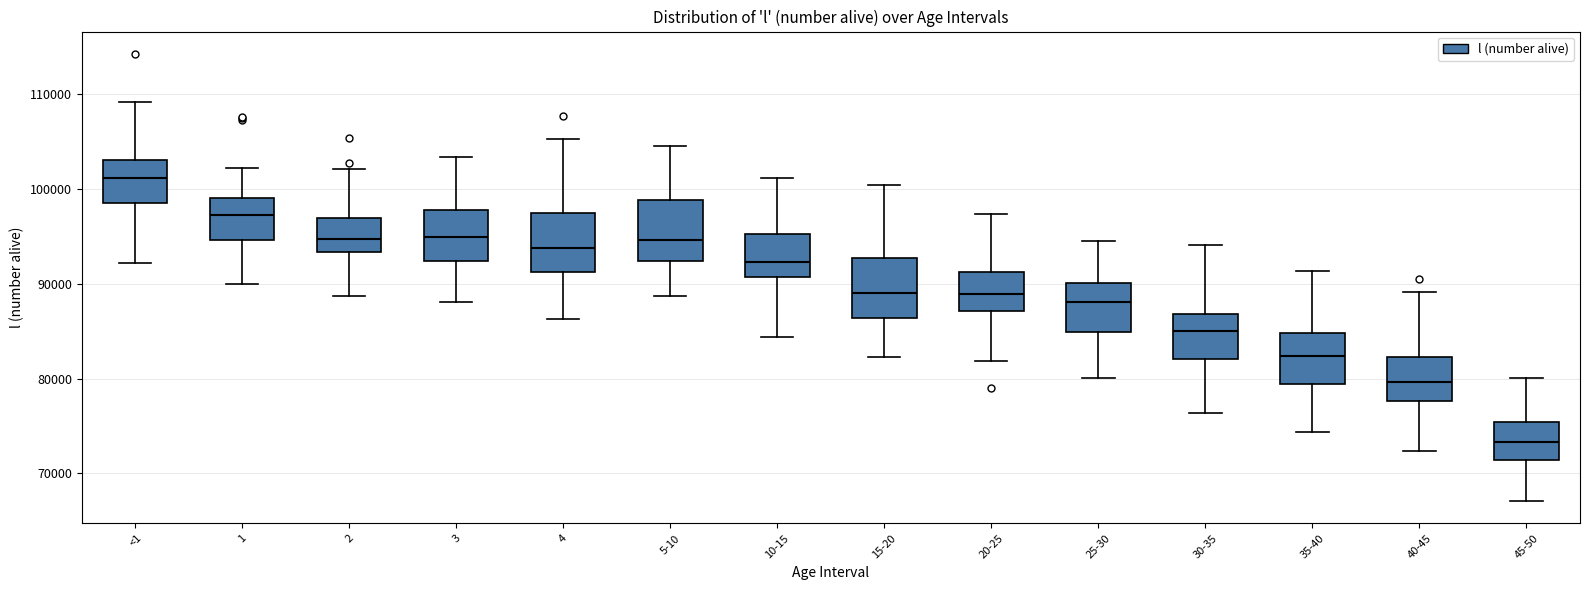

Which box's median line is the highest?

<1